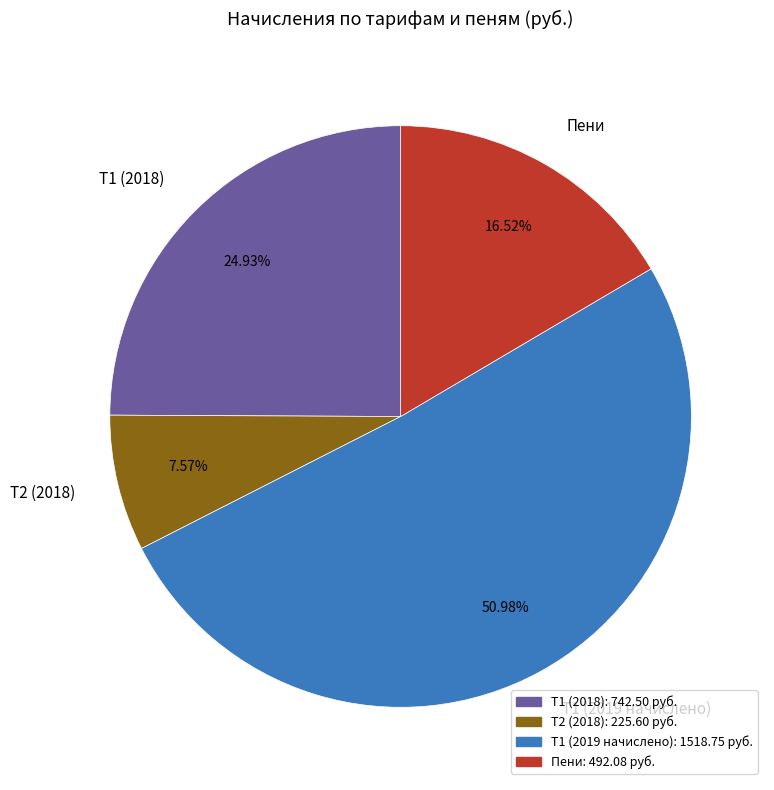

Between Пени and Т1 (2018), which is larger?

Т1 (2018)